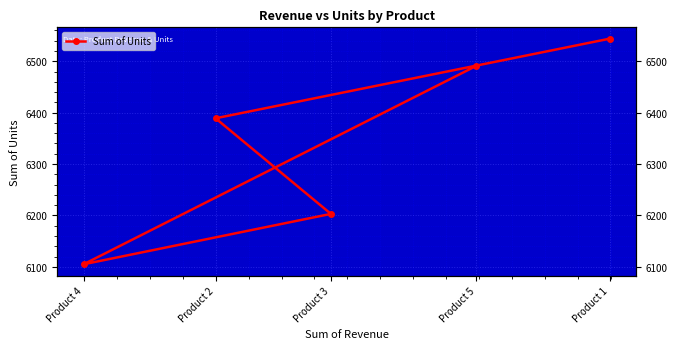

How many points are lower than both their immediate neighbors (excluding endpoints)?

1